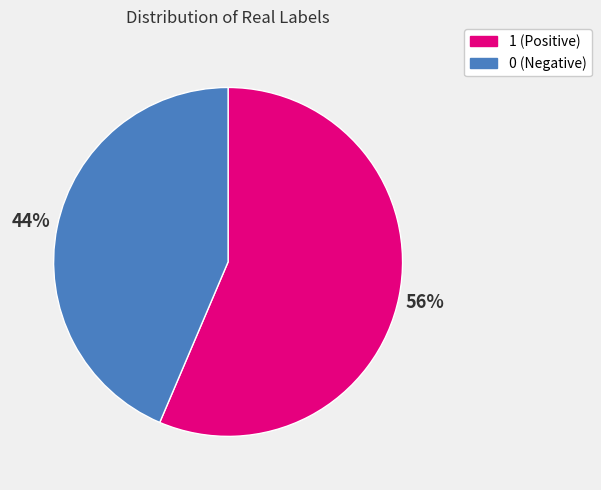

Rank the categories by value from highest to lowest.

1, 0